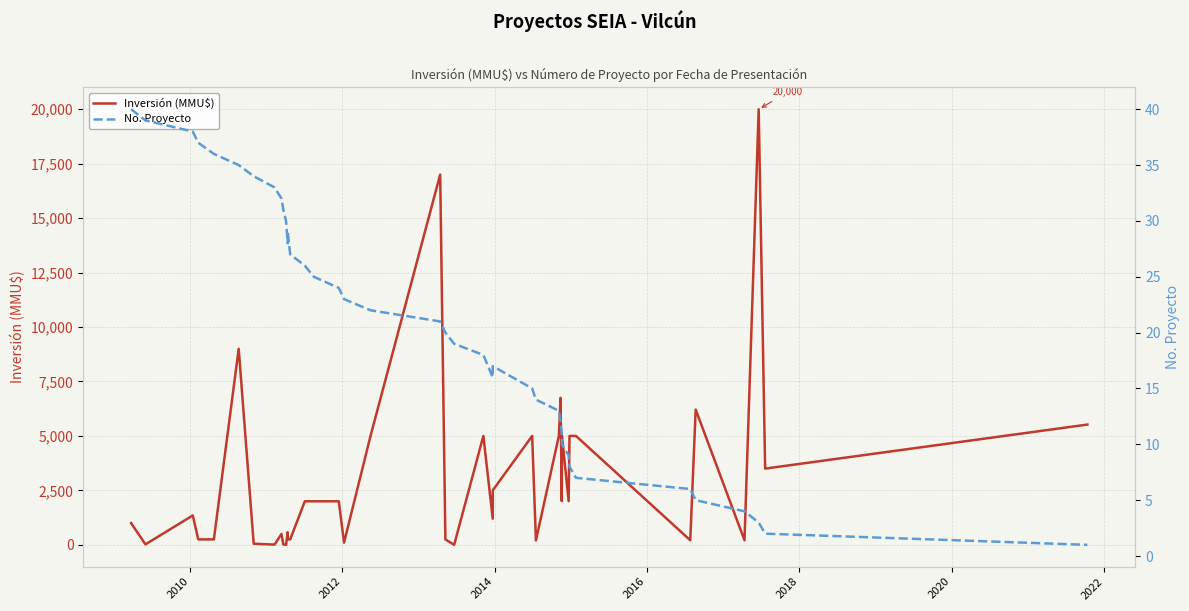

How many categories are shown in the chart?

40